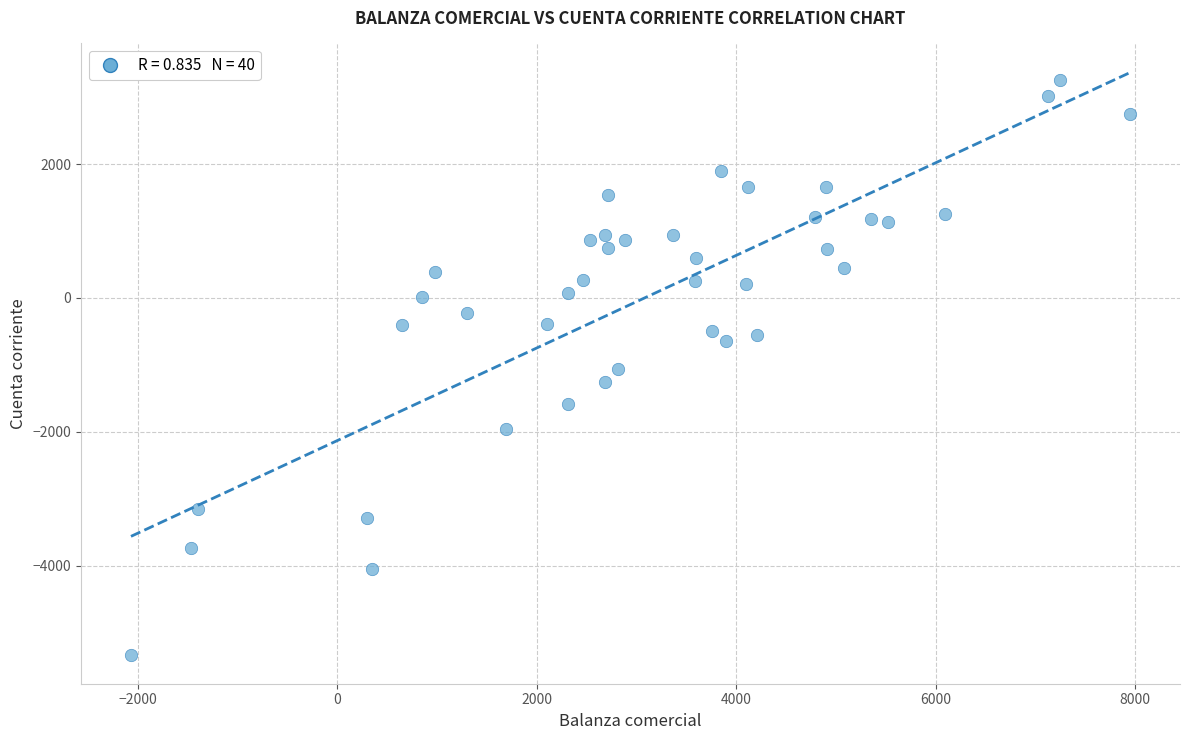

What is the range of Y values (max minus min)?

8587.5